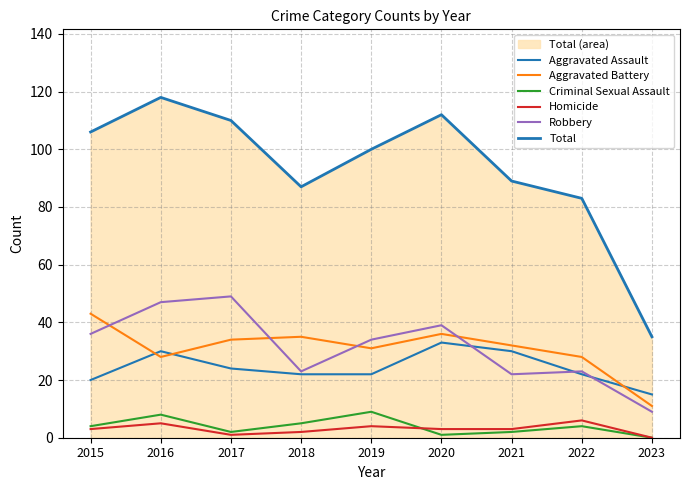

Does the chart have visible grid lines?

Yes